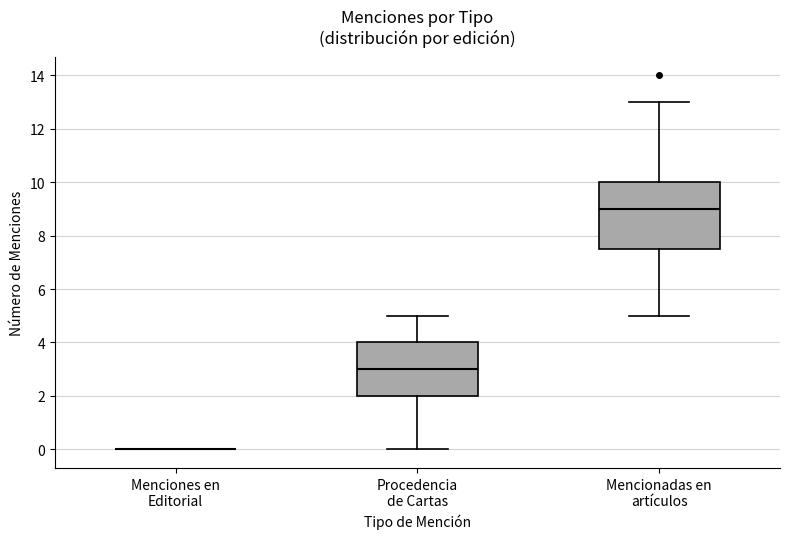

Which box is the tallest, from its lower edge to its upper edge?

Mencionadas en artículos